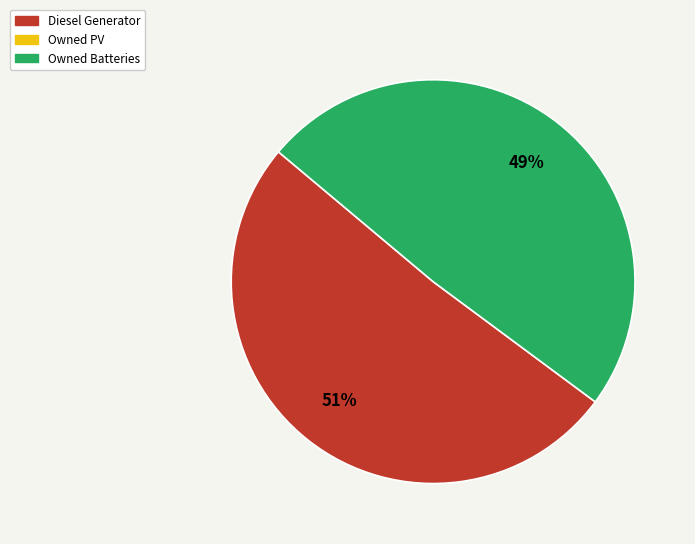

To the nearest percent, what is the average slice percentage?

50%